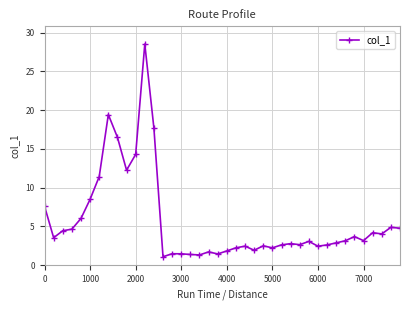

True or false: the data has more than 0 interior local peaks.

True